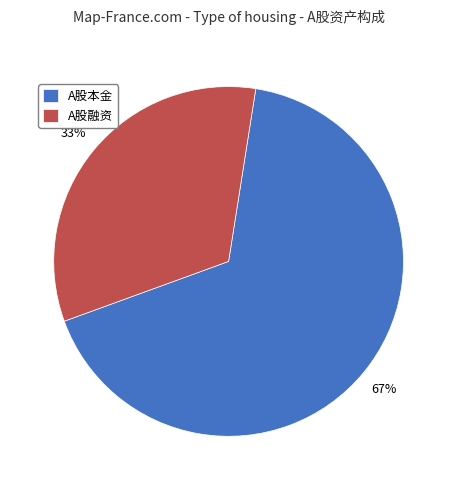

To the nearest percent, what is the average slice percentage?

50%